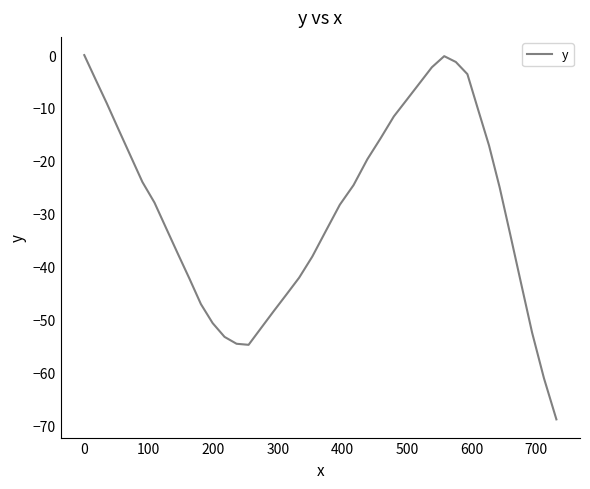

What is the smallest value displayed?

-68.9